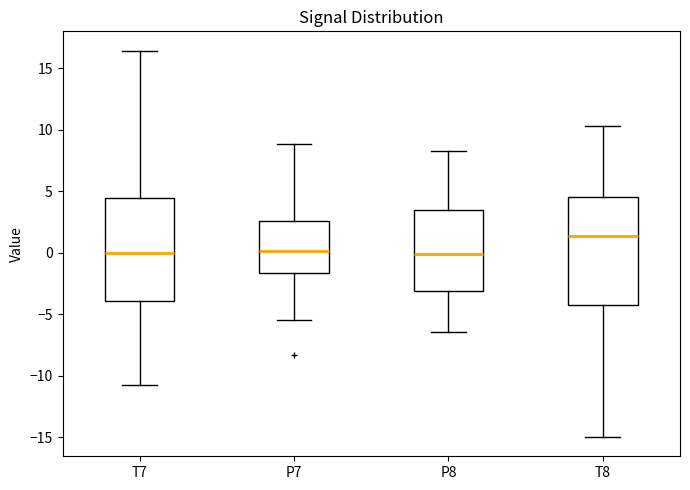

Reading left to right, read every box against the y-axis: the position of its median line, the range the box covers, and the ends of its whiskers. The values are not printed on the chart, so give them approximately, as read against the axis.

T7: median 0.0, box -4.0 to 4.5, whiskers -10.5 to 16.5
P7: median 0.0, box -1.5 to 2.5, whiskers -5.5 to 9.0
P8: median 0.0, box -3.0 to 3.5, whiskers -6.5 to 8.0
T8: median 1.5, box -4.0 to 4.5, whiskers -15.0 to 10.5